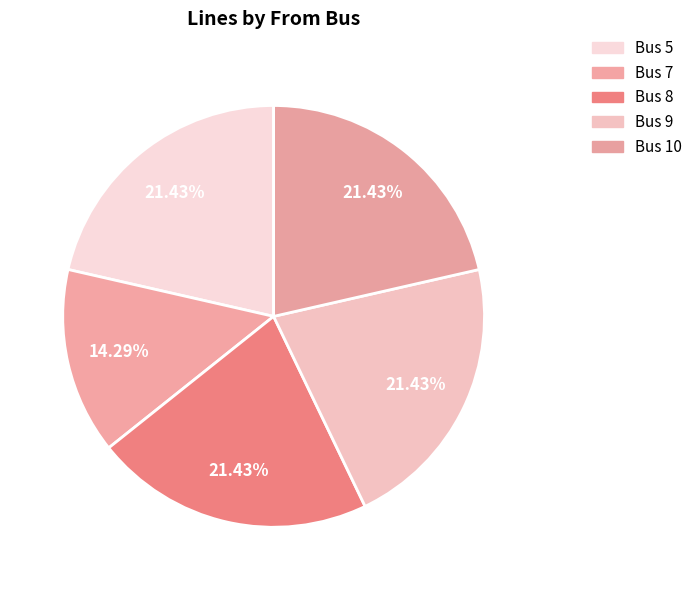

How many slices are in this pie chart?

5